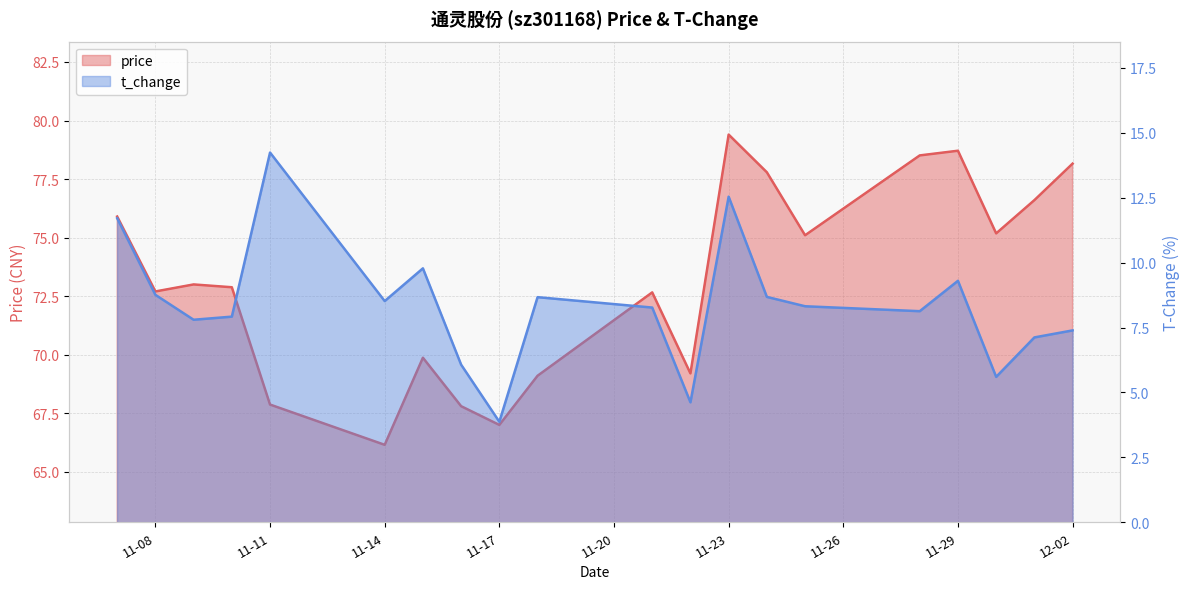

At which category is the sum across all series the highest?

11-23